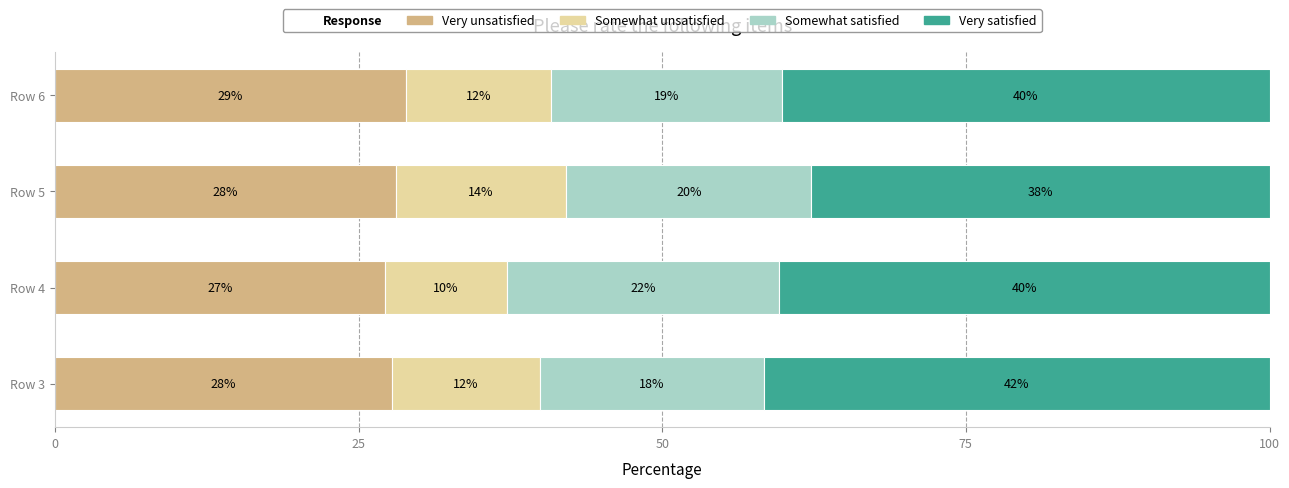

What is the lowest value of the Very unsatisfied series?

27.2